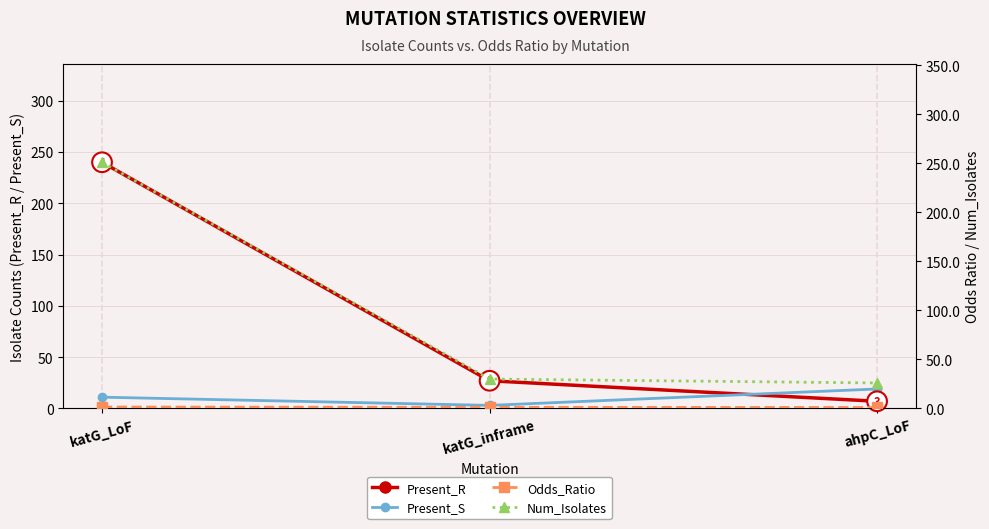

Rank the categories by Present_S value from highest to lowest.

ahpC_LoF, katG_LoF, katG_inframe